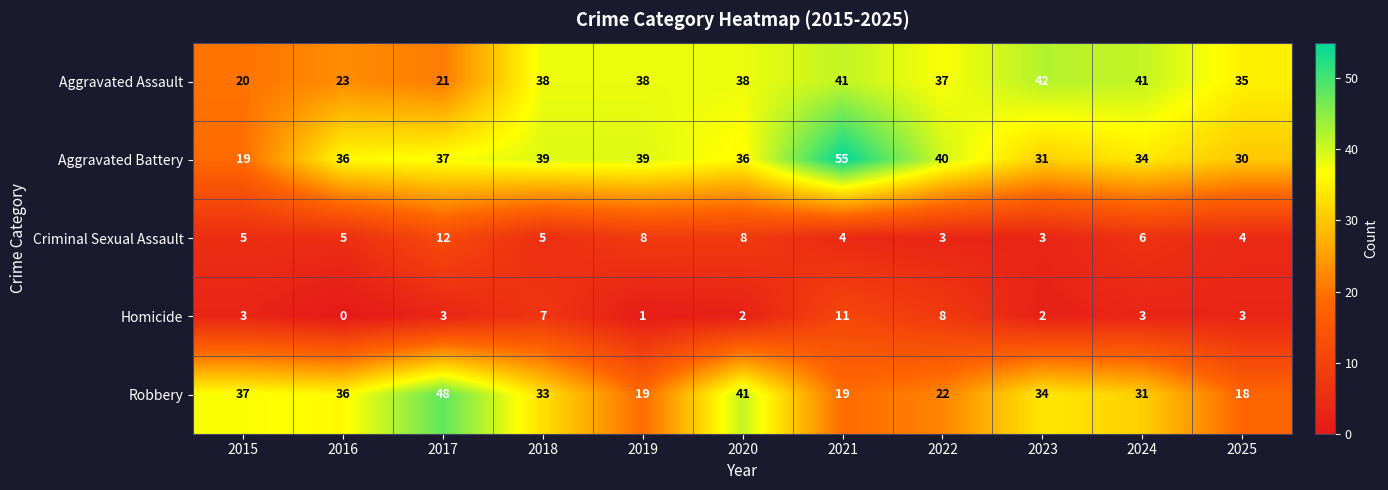

Which label corresponds to the smallest value in the chart?

2016